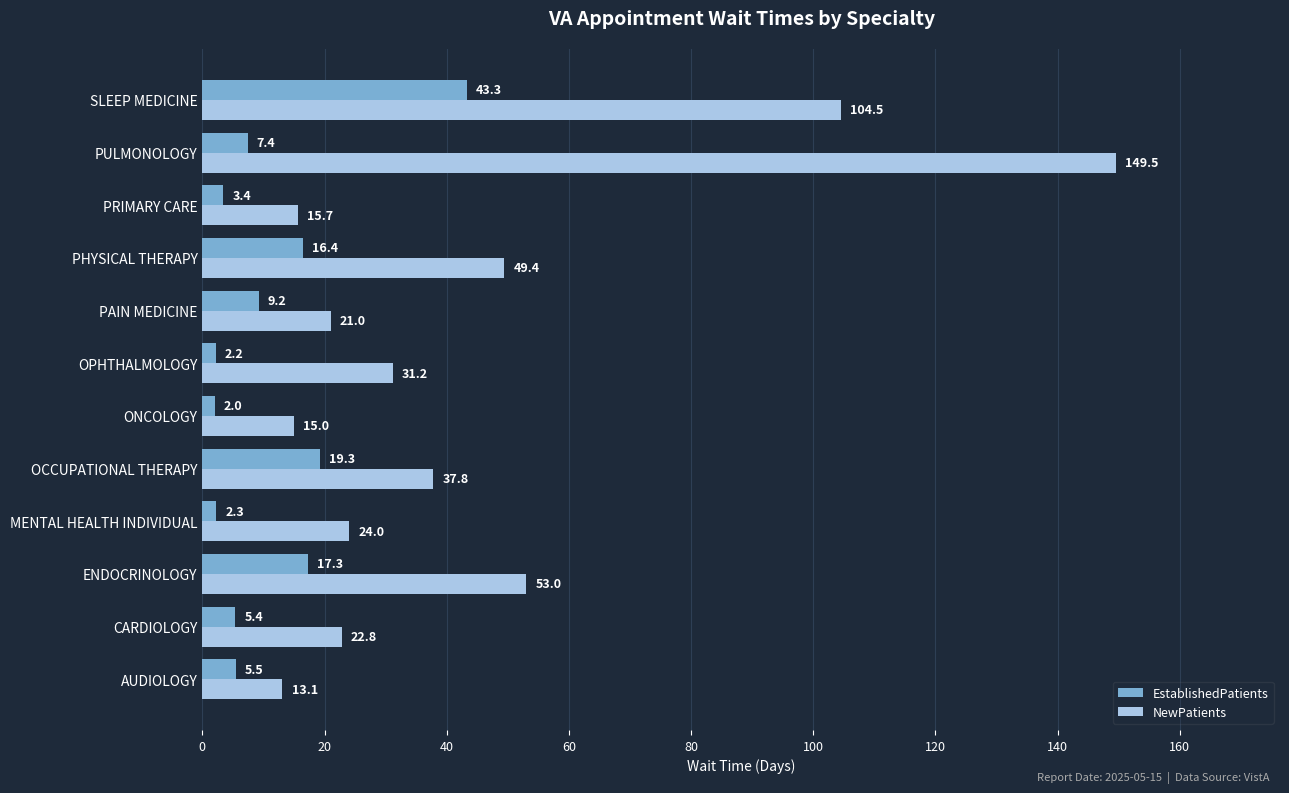

At how many categories does at least one series exceed 42?

4